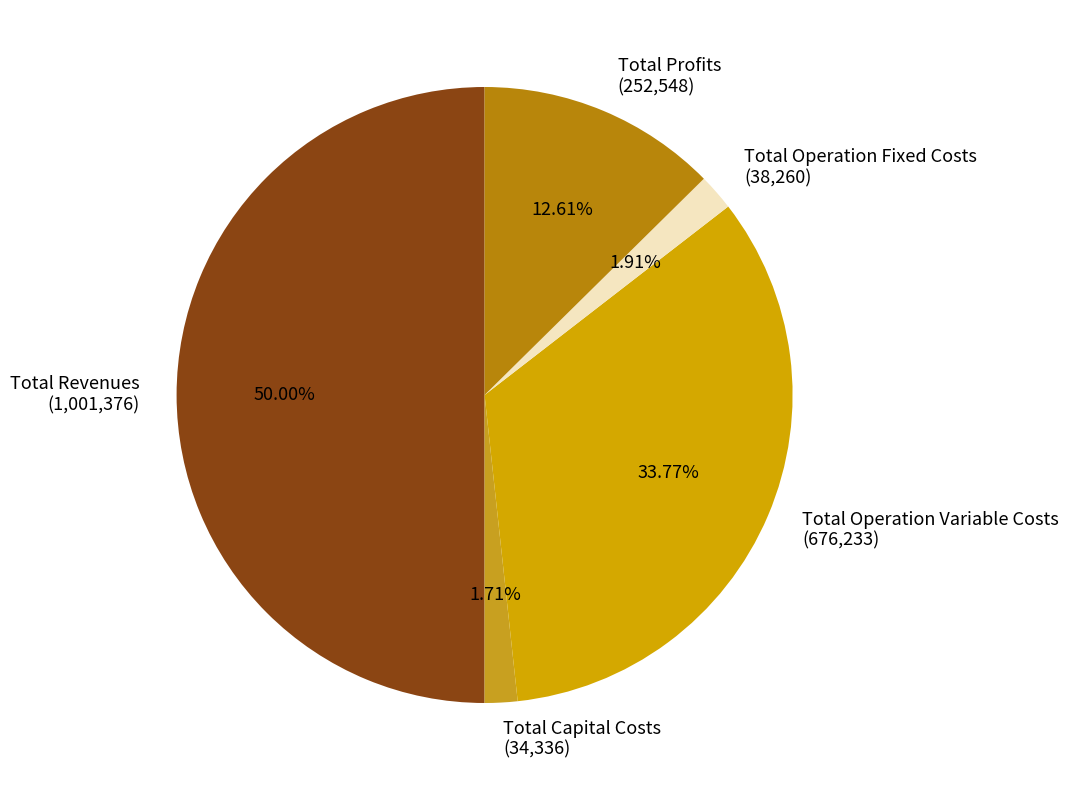

Which slice is the largest?

Total Revenues